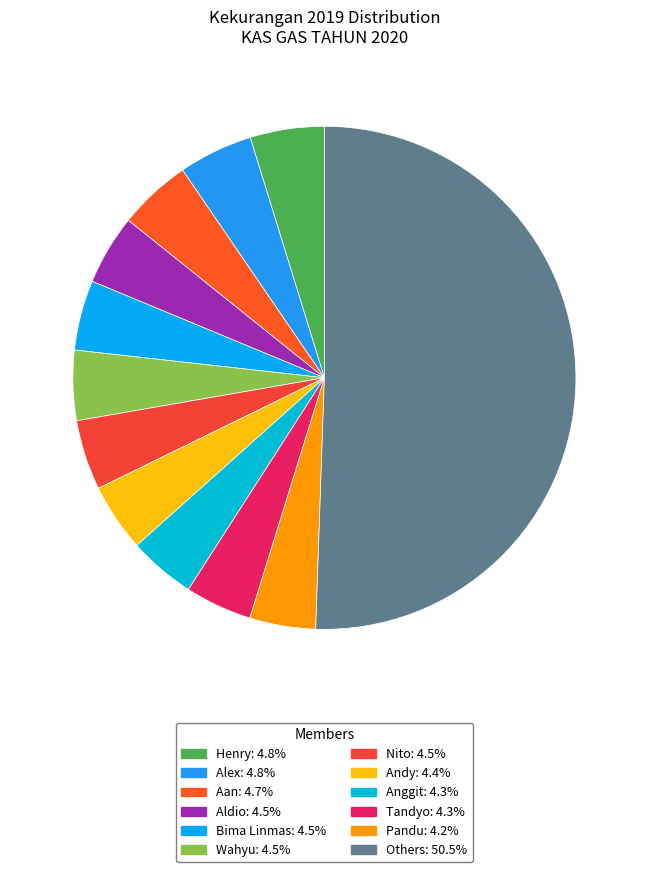

How many slices are in this pie chart?

12